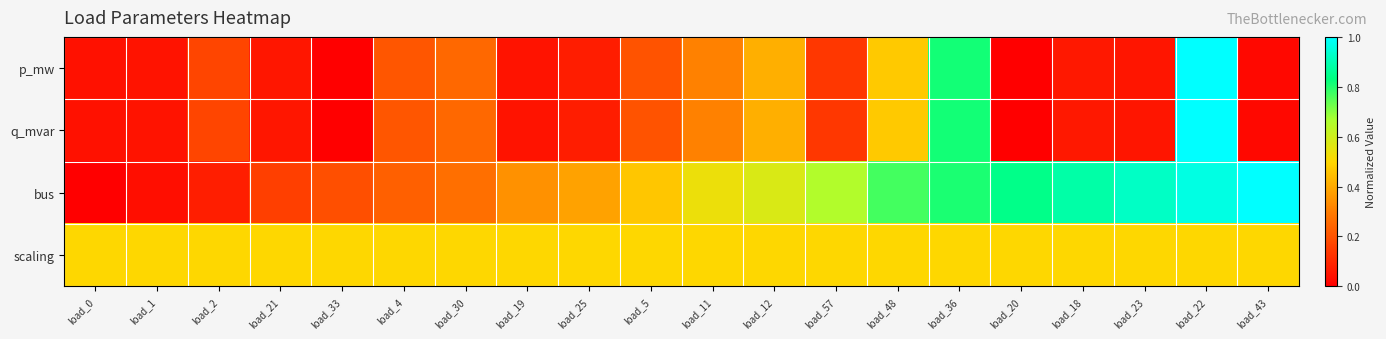

What is the maximum value shown in the chart?

1.0